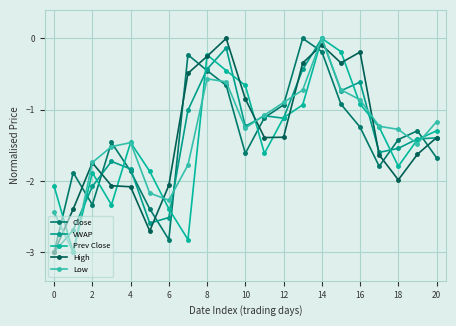

How many interior local valleys does the Low series have?

4